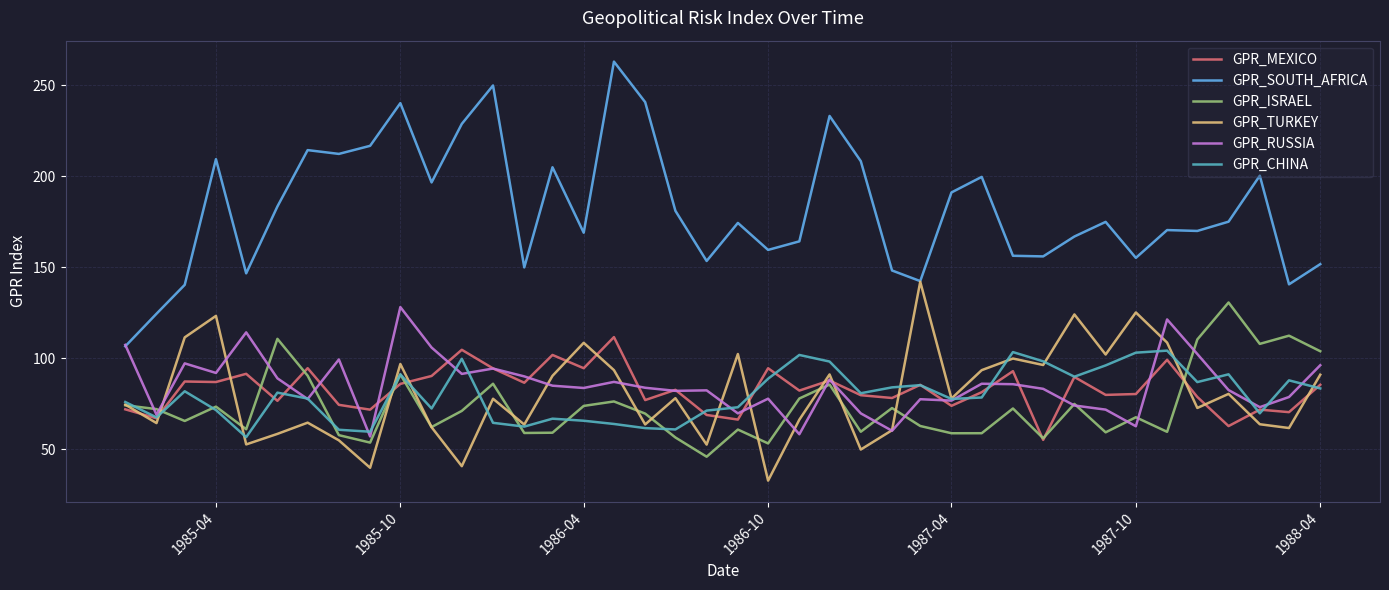

What are all the series names shown in the legend?

GPR_MEXICO, GPR_SOUTH_AFRICA, GPR_ISRAEL, GPR_TURKEY, GPR_RUSSIA, GPR_CHINA